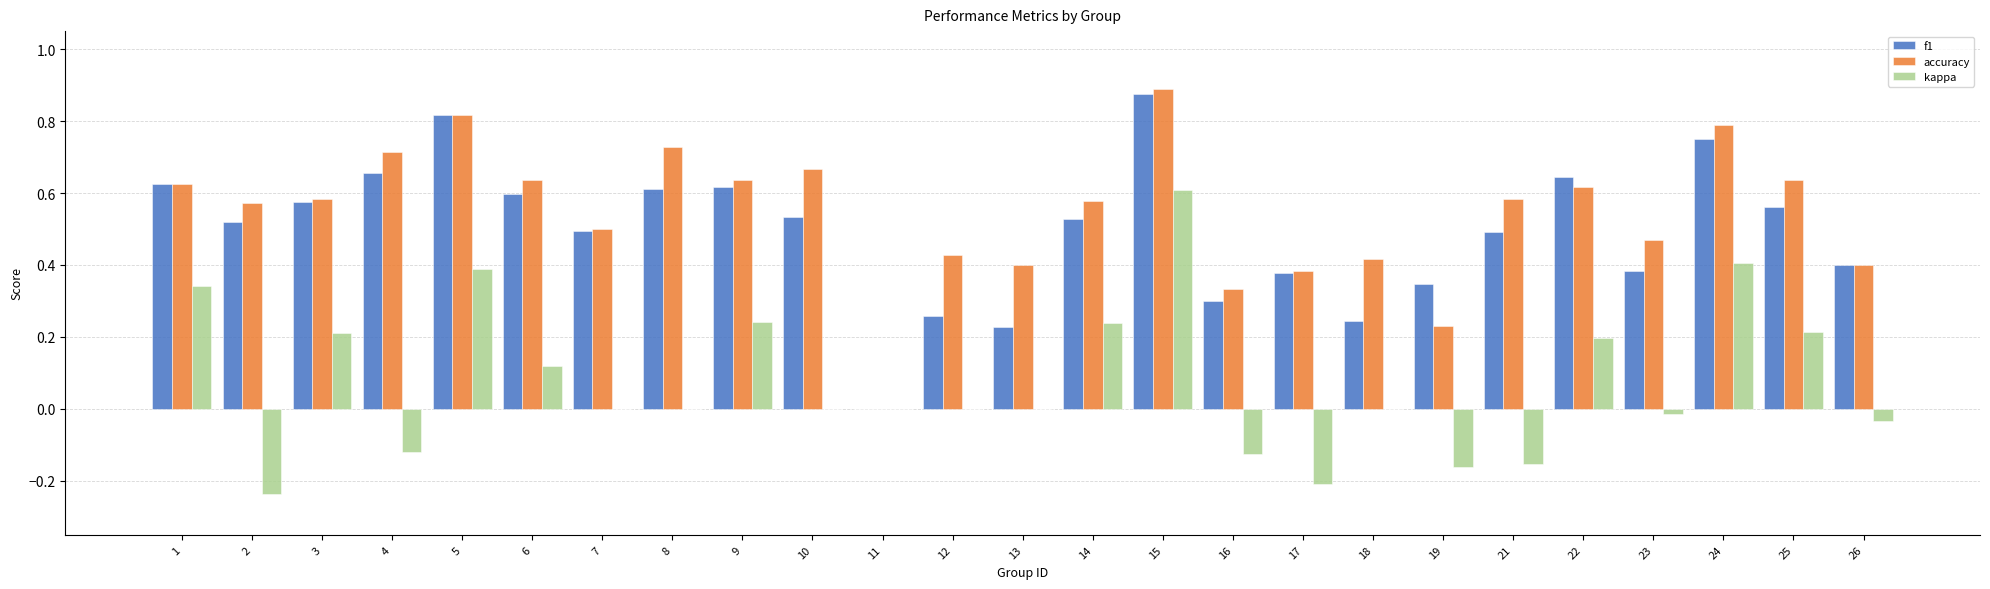

What is the total value across all series at 24?

1.9